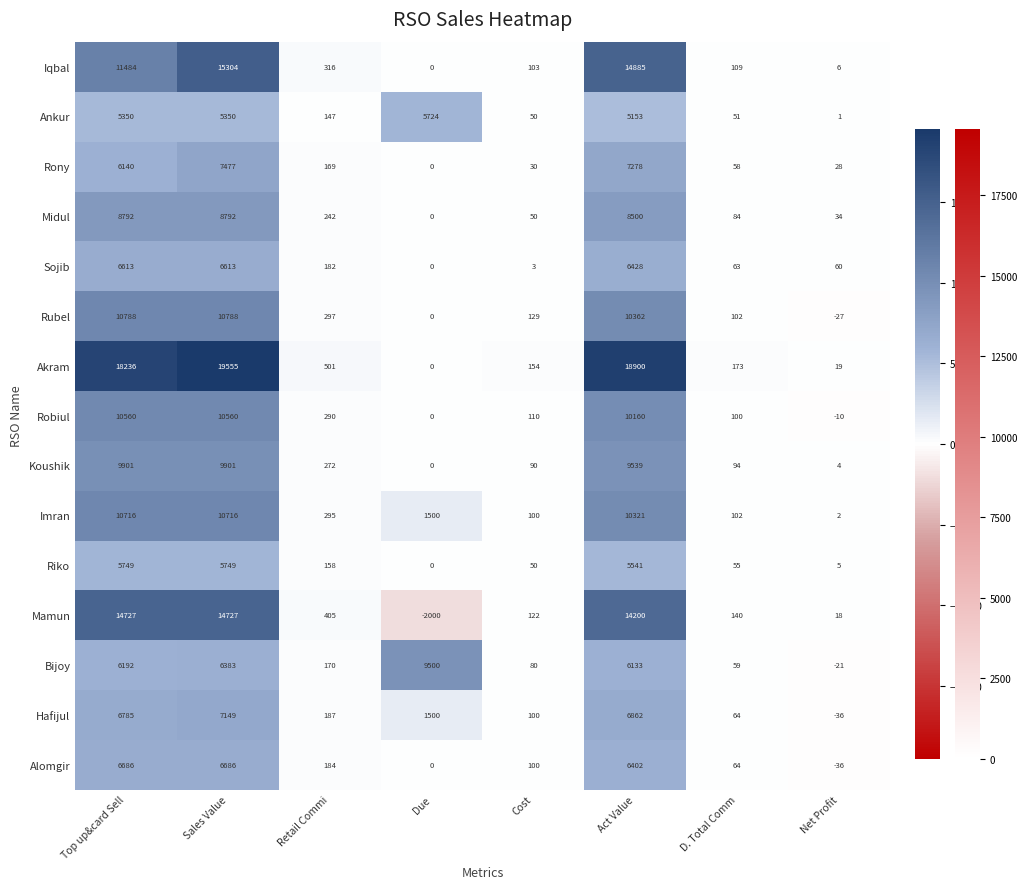

What is the difference between the highest and lowest values at Due?

11500